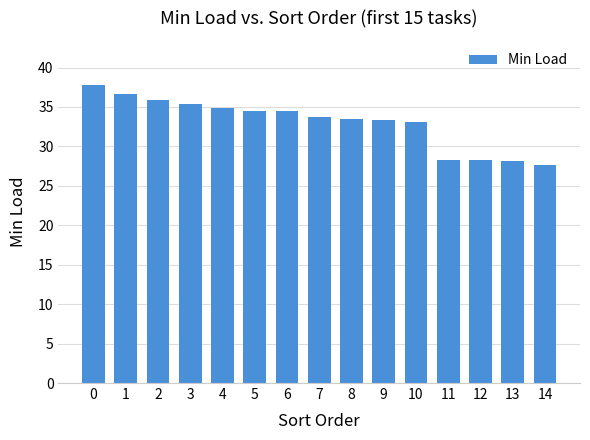

What is the ratio of the value at 0 to the value at 4?

1.1